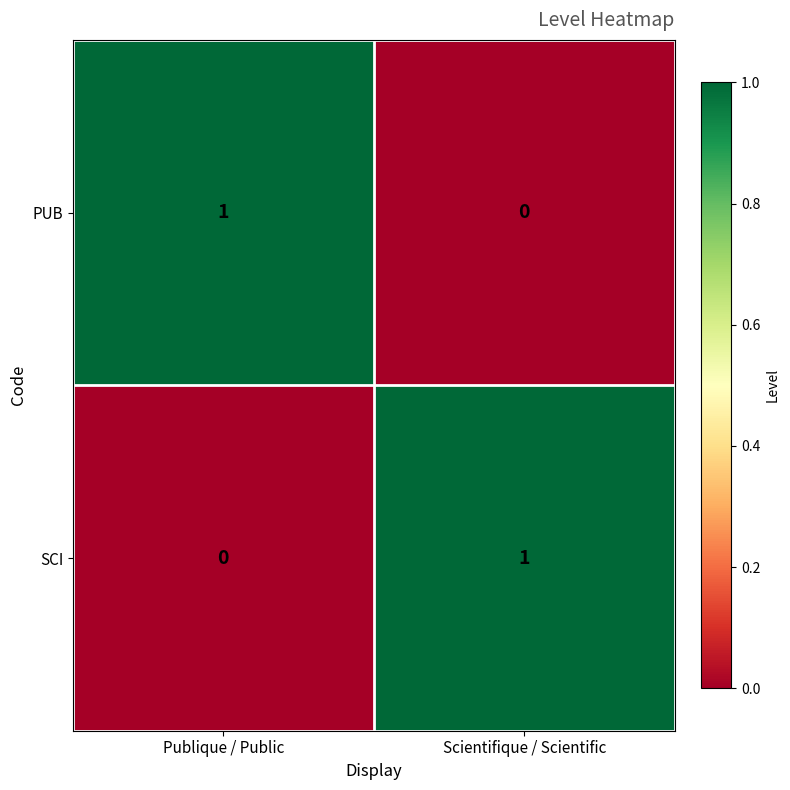

Which category has the highest value in the PUB series?

Publique / Public